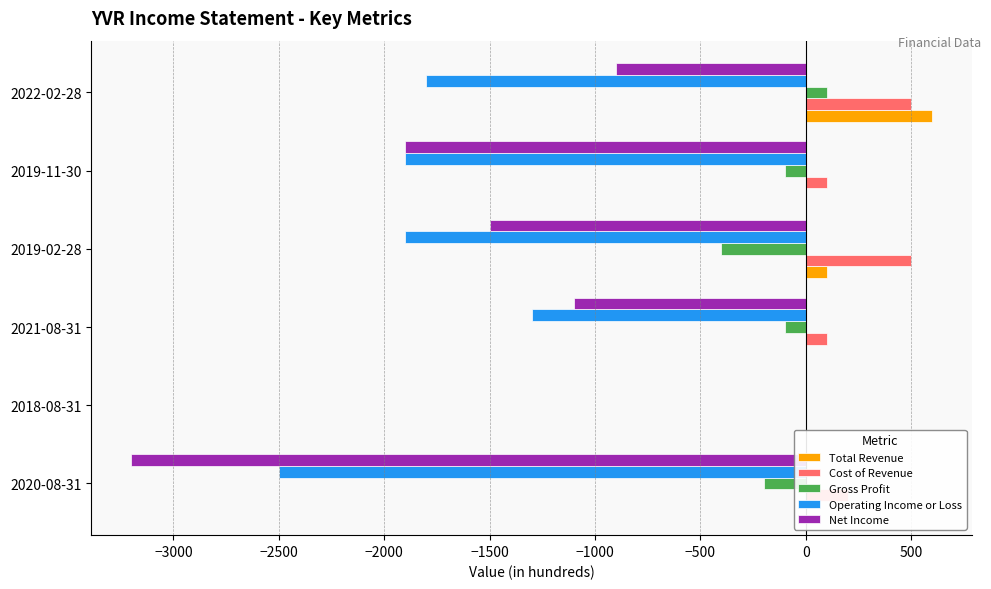

Which series changed the most between 2018-08-31 and 2019-11-30?

Operating Income or Loss